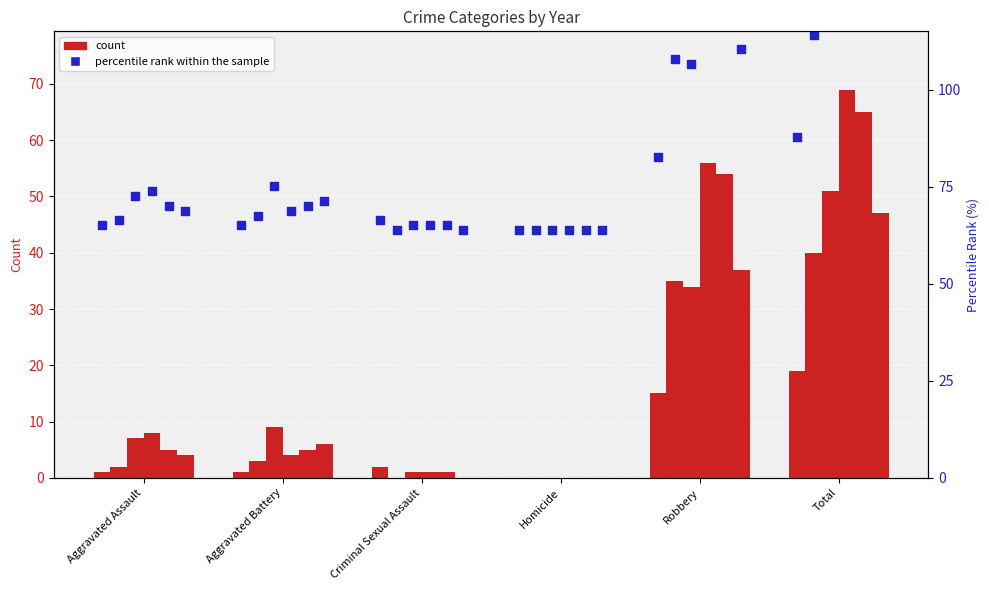

Which series reaches the minimum Y coordinate?

count (2015)